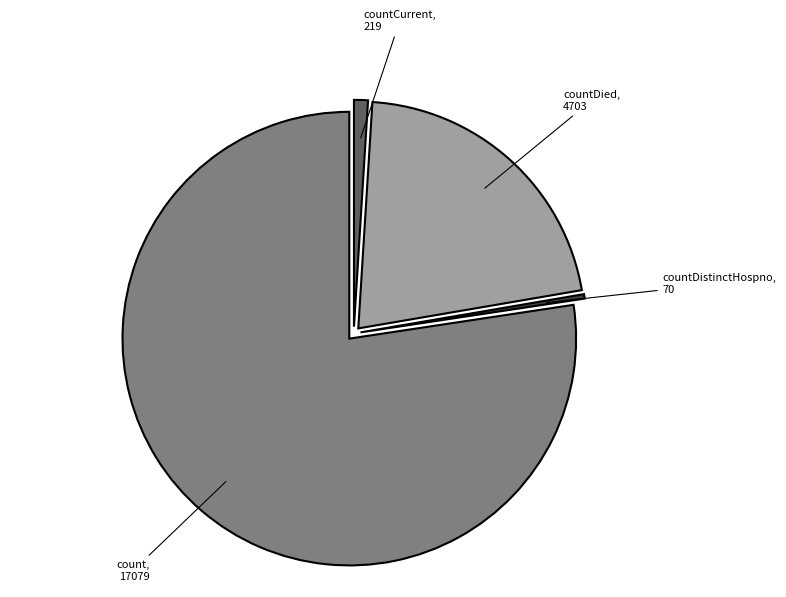

Does any single category account for the majority?

Yes